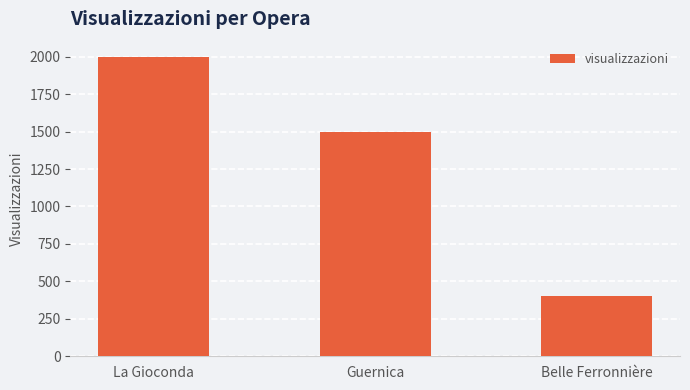

List the labels in order of value, largest first.

La Gioconda, Guernica, Belle Ferronnière